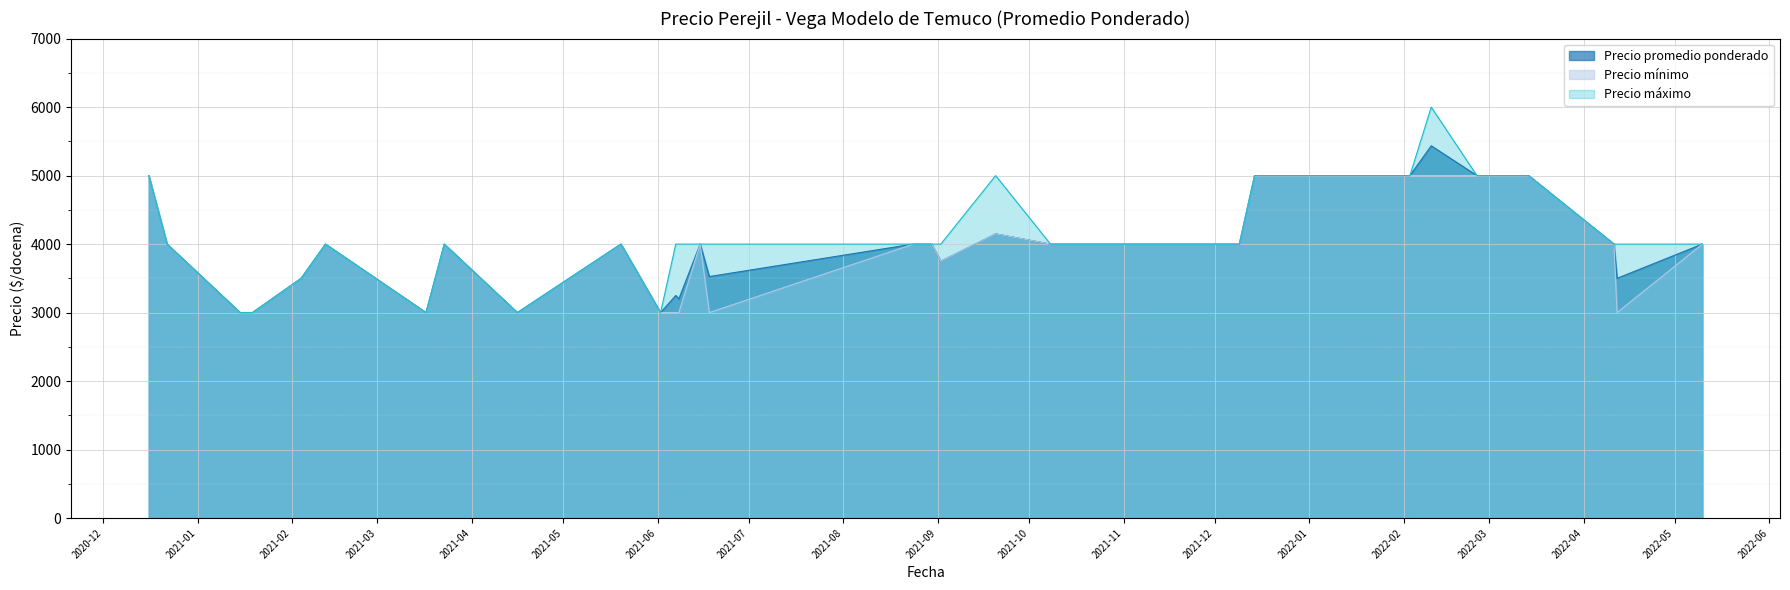

Between 2021-08-25 and 2021-10-26, which is larger?

2021-08-25